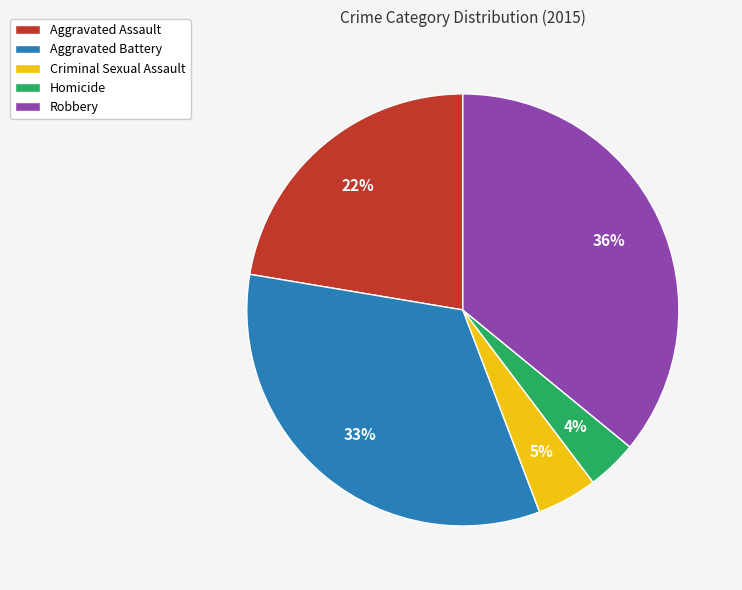

To the nearest percent, what is the difference between the Criminal Sexual Assault and Homicide slice percentages?

1%